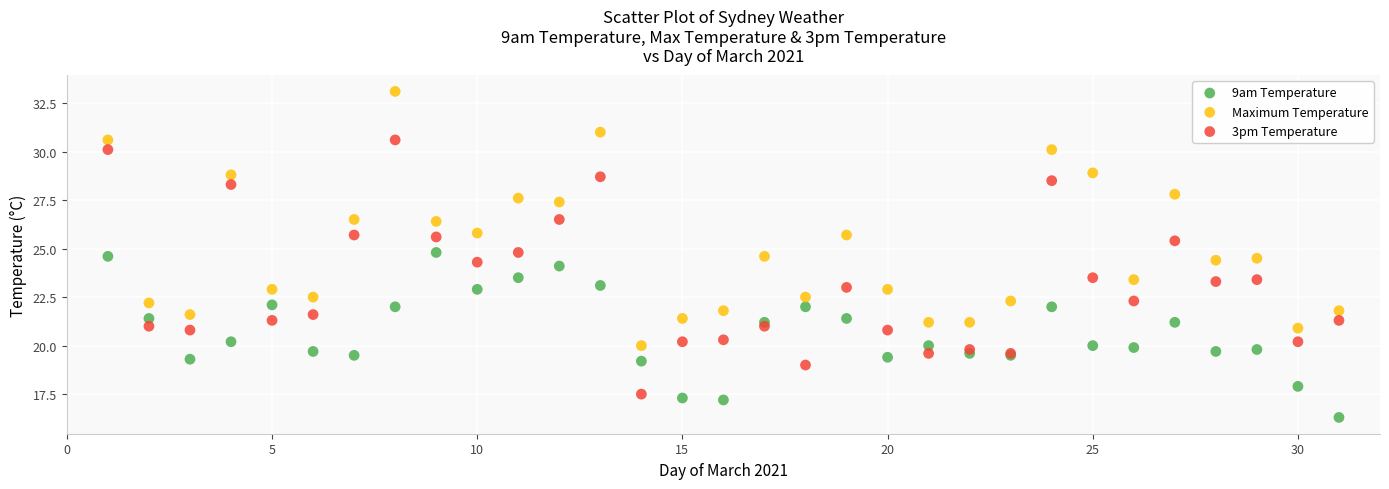

Which series contains the lowest Y value?

9am Temperature